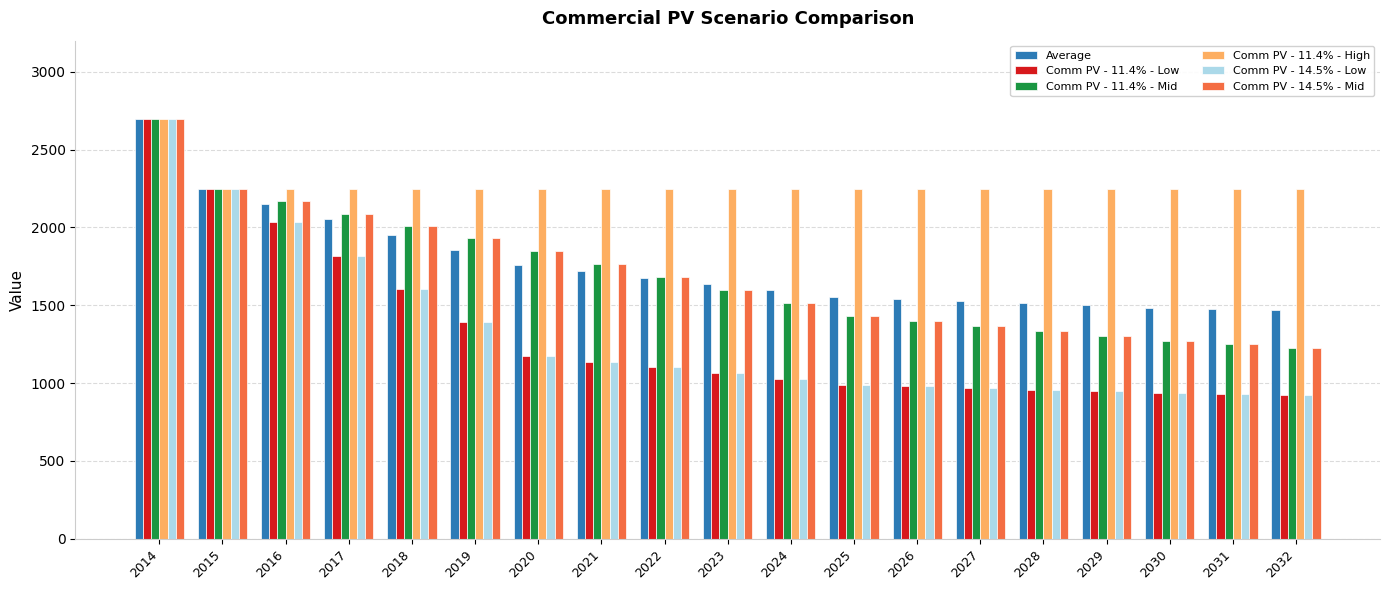

The Comm PV - 14.5% - Low series shows 2034.2 at 2016. True or false?

True